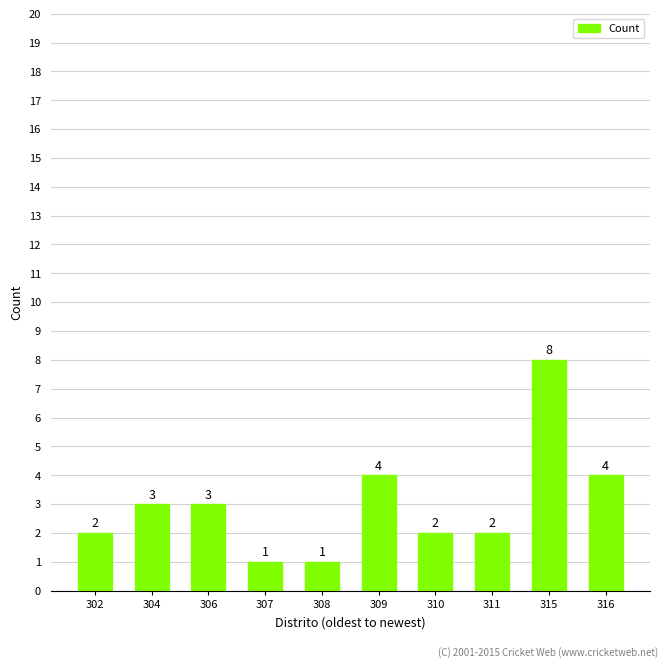

What is the change in value from 304 to 308?

-2